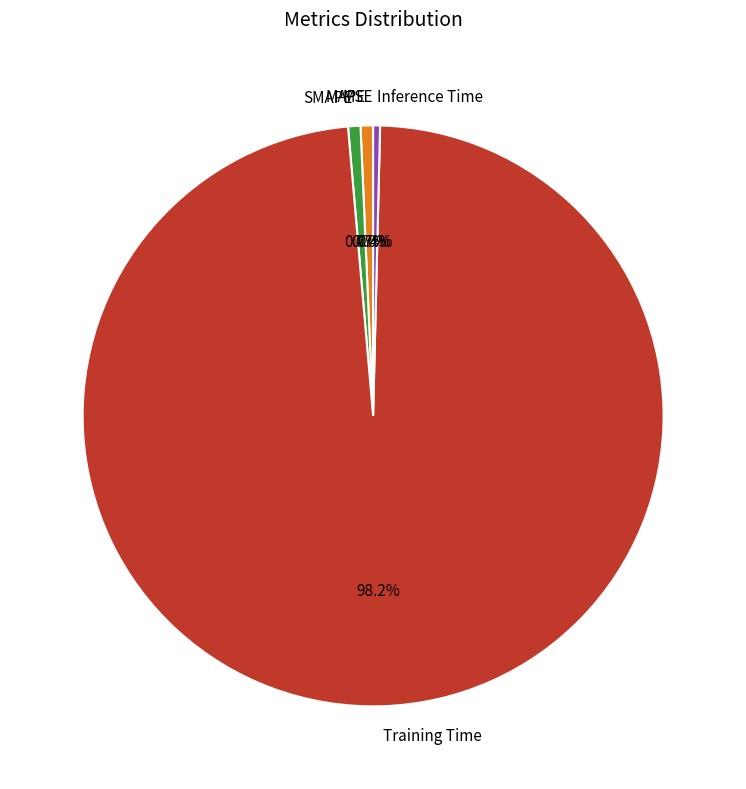

To the nearest percent, what is the difference between the Training Time and MAPE slice percentages?

98%